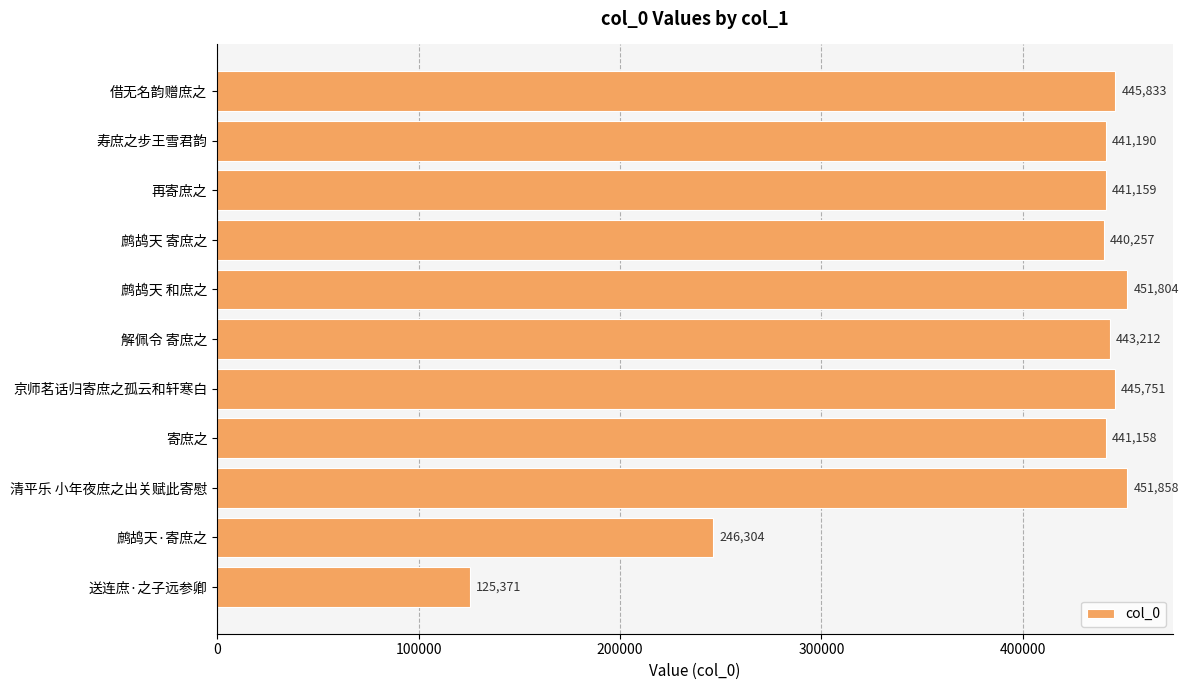

True or false: the data shows 451858 at 清平乐 小年夜庶之出关赋此寄慰.

True